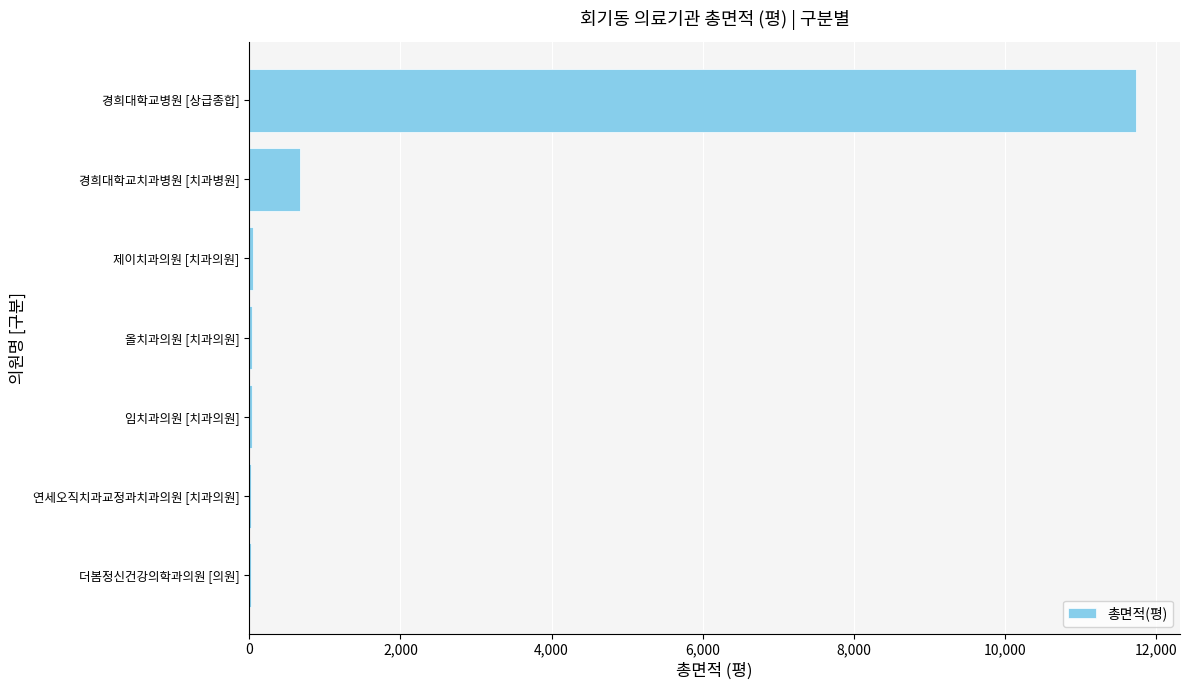

At which category does the chart reach its peak across all series?

경희대학교병원 [상급종합]